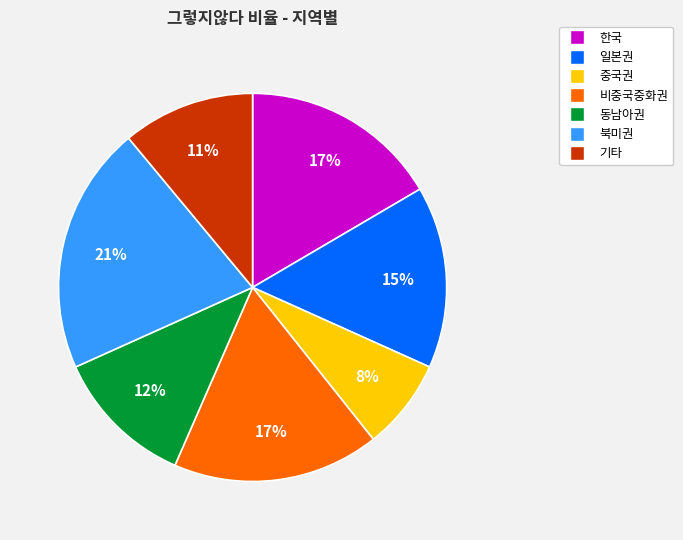

What is the ratio of the value at 동남아권 to the value at 중국권?

1.5